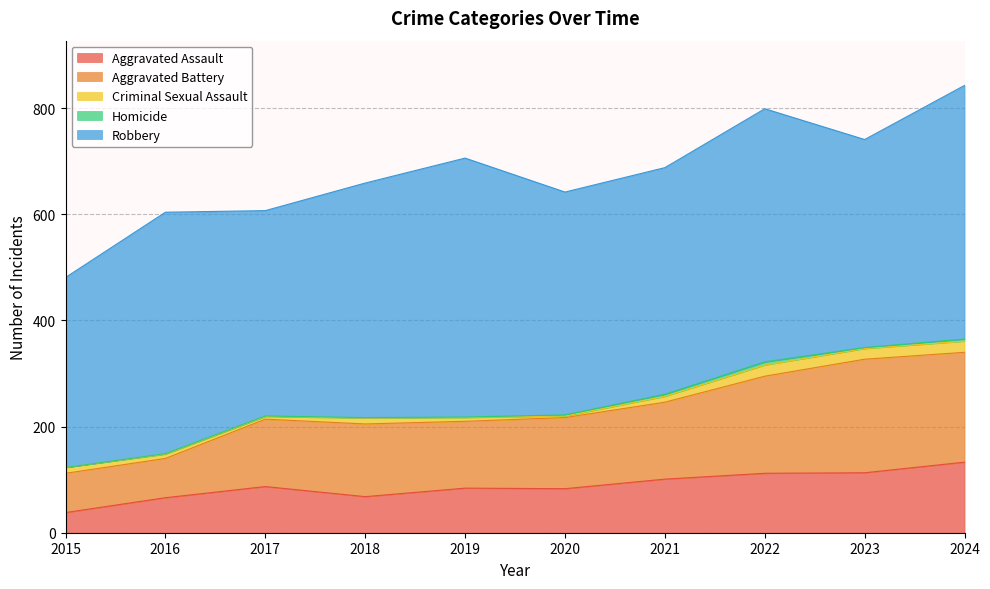

How many interior local valleys does the Aggravated Assault series have?

2